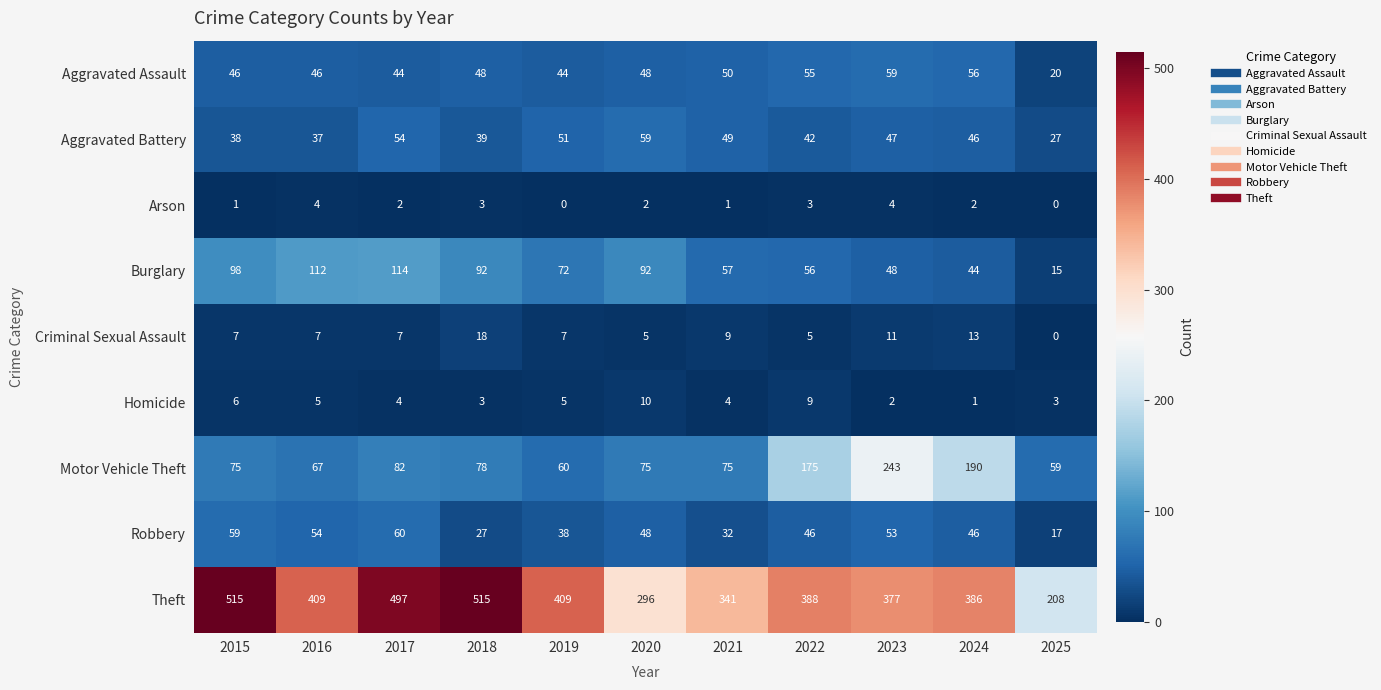

At 2021, list the series in order from largest to smallest.

Theft, Motor Vehicle Theft, Burglary, Aggravated Assault, Aggravated Battery, Robbery, Criminal Sexual Assault, Homicide, Arson